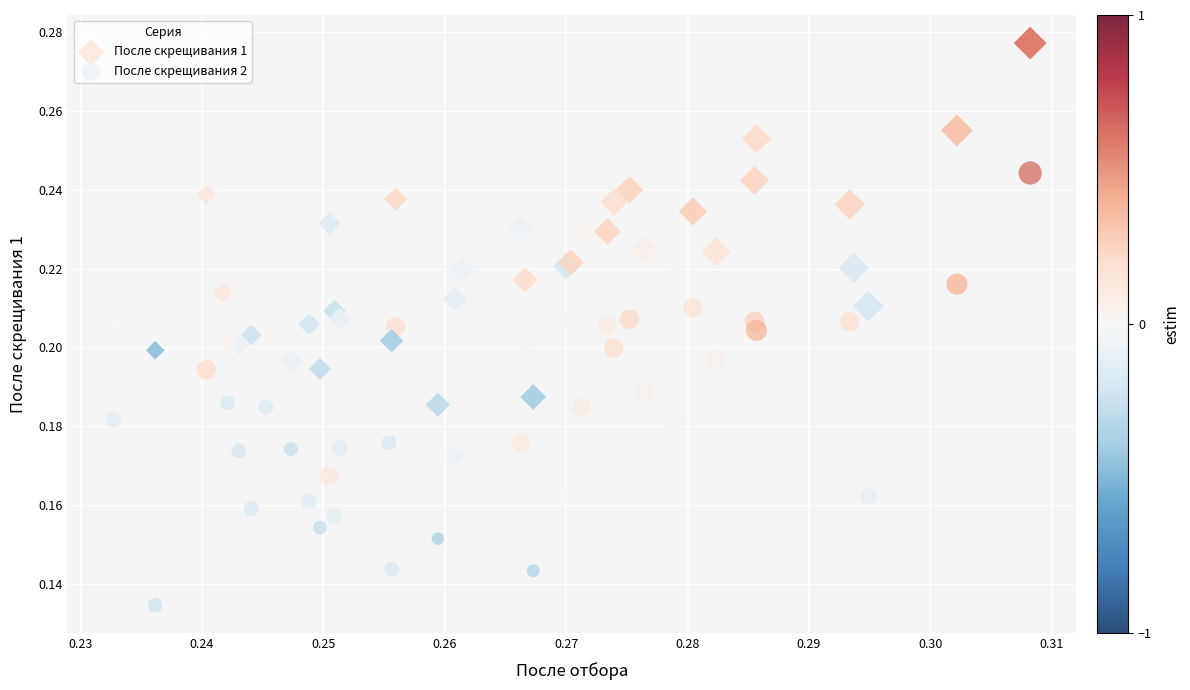

What are all the series names shown in the legend?

После скрещивания 1, После скрещивания 2